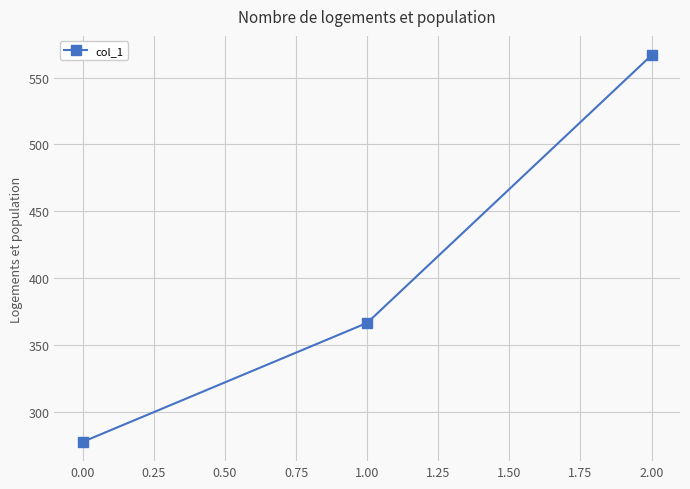

Does the chart have visible grid lines?

Yes